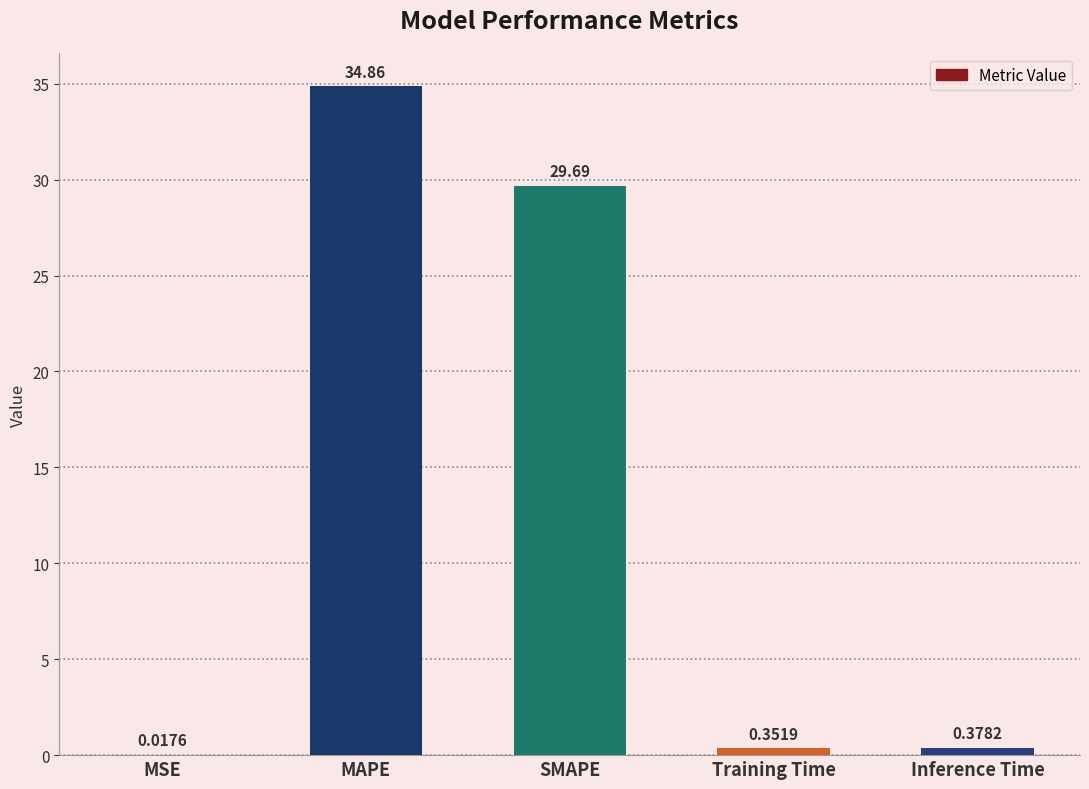

Which label corresponds to the largest value in the chart?

MAPE